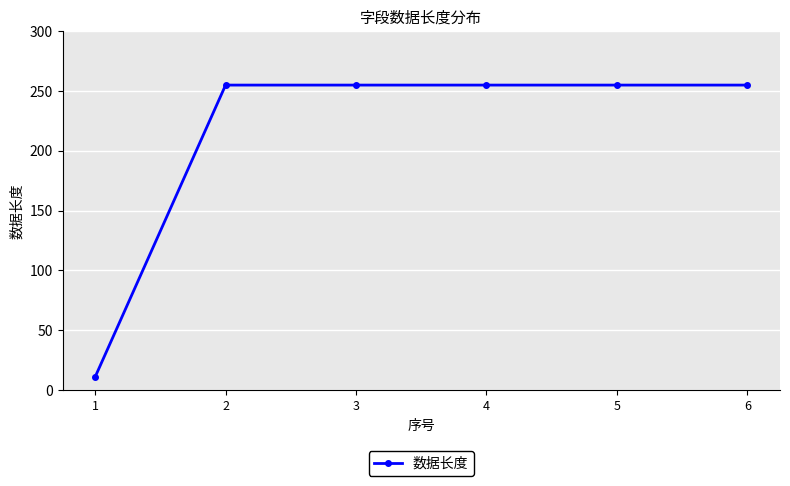

What is the value of the 4th point from the left?

255